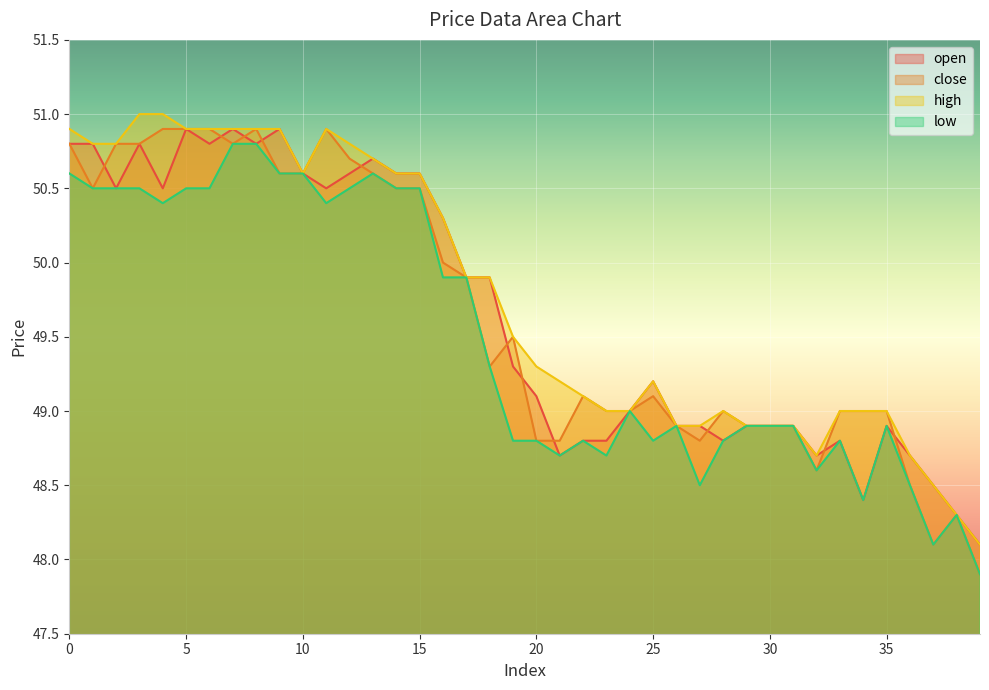

True or false: low and close intersect in this chart.

False